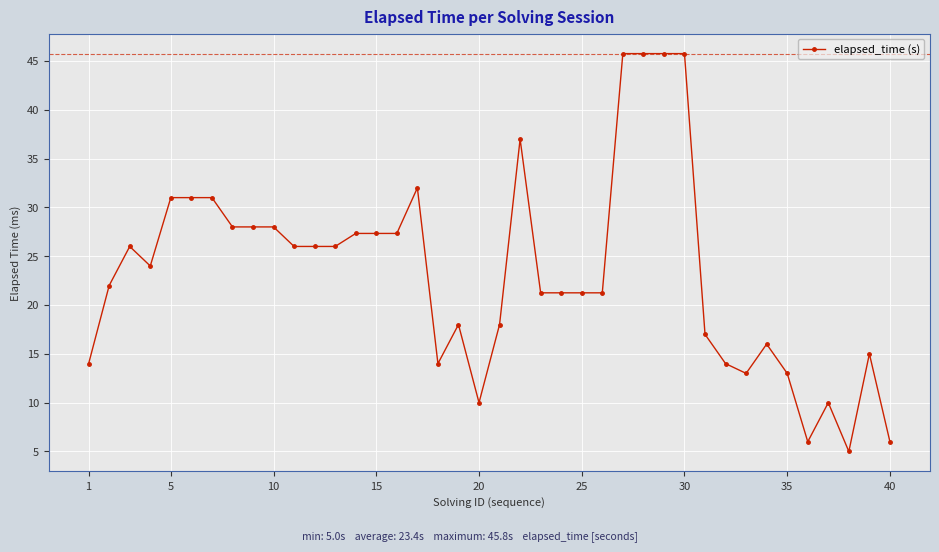

How many categories are shown in the chart?

40